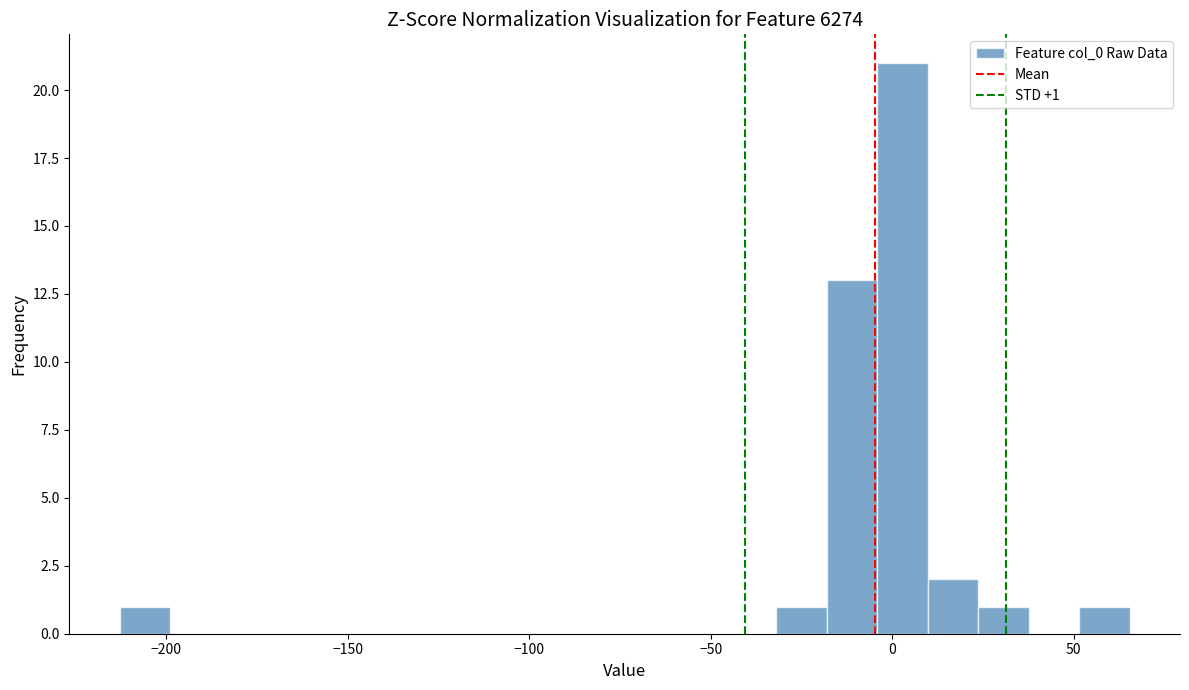

Read against the x-axis, roughly where is the centre of the tallest bar?

5